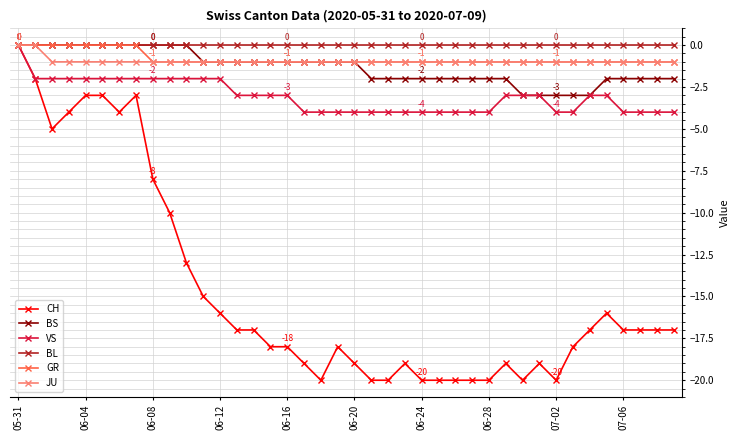

What is the value of the VS point at the 17th from the left?

-3